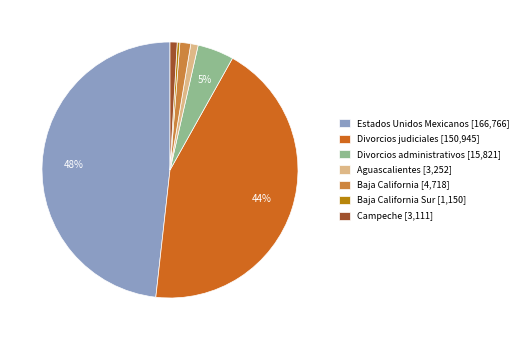

Which slice is the largest?

Estados Unidos Mexicanos [166,766]